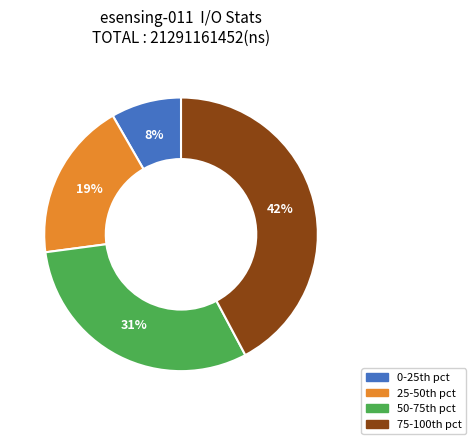

Does any single category account for the majority?

No